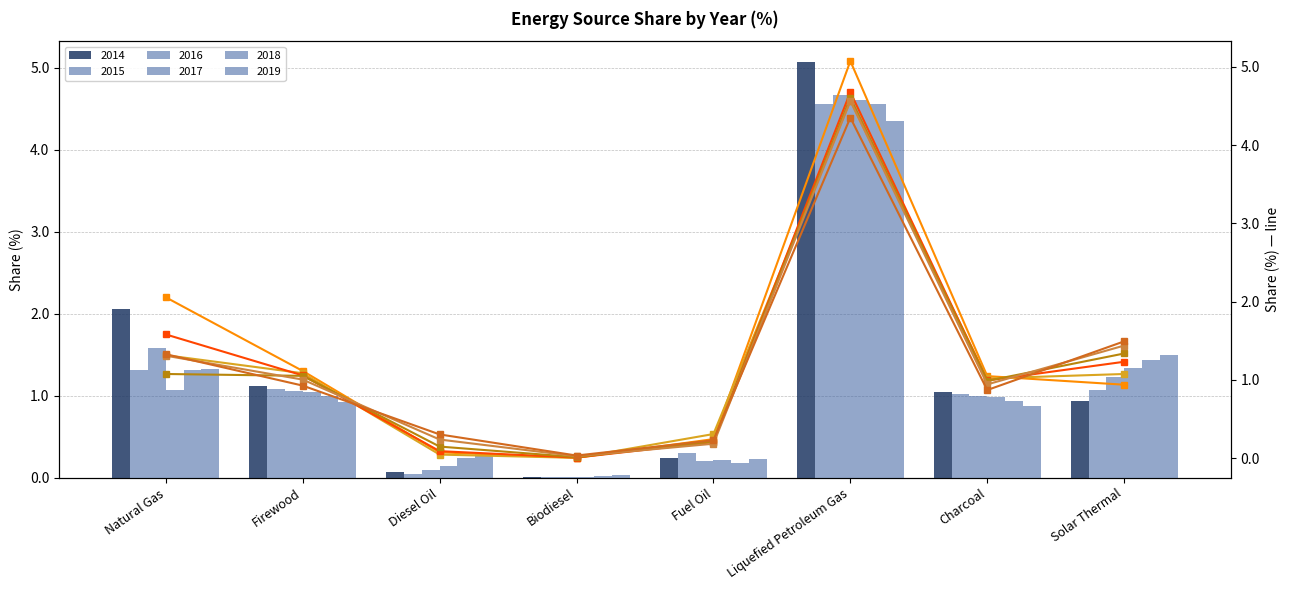

True or false: 2016 (line) has a value of 1.1 at Firewood.

True